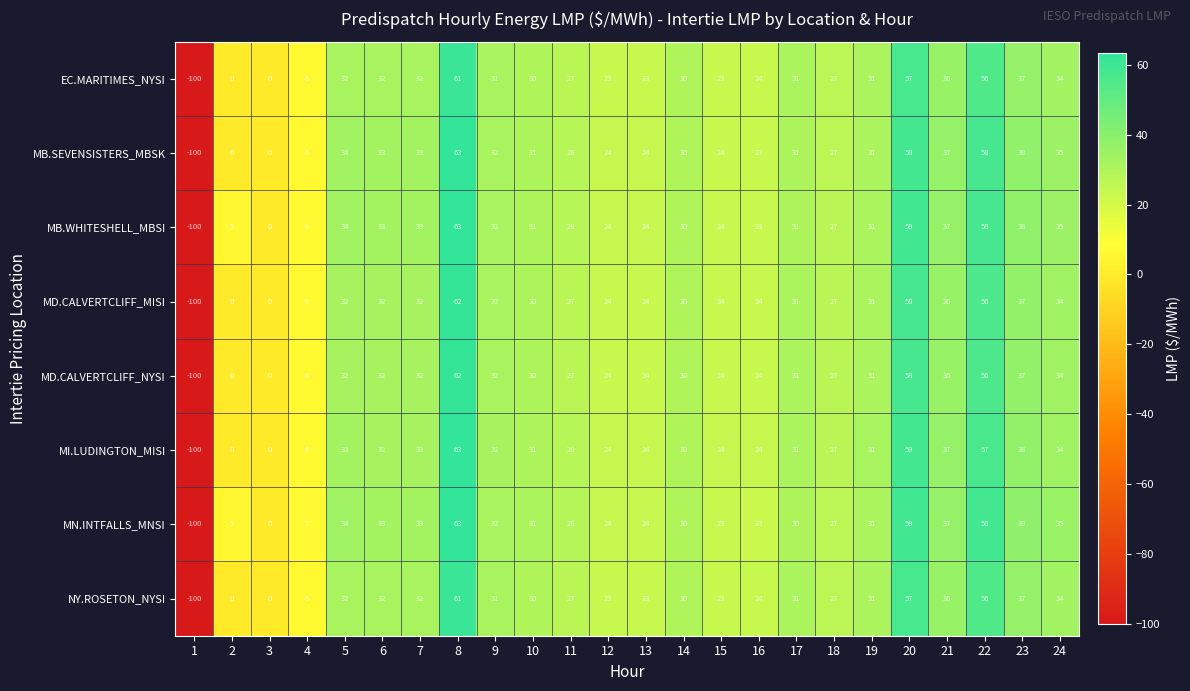

What is the approximate value of MD.CALVERTCLIFF_NYSI at 11?

27